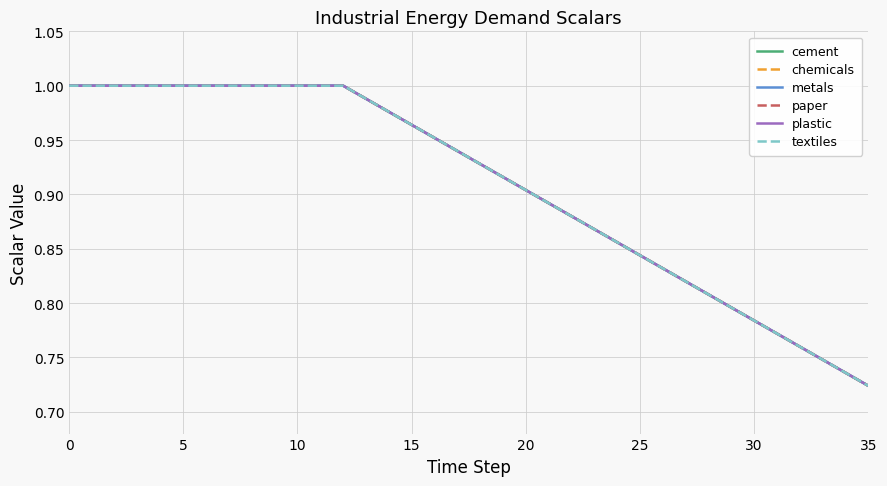

What is the value of the textiles point at the 30th from the left?

0.8